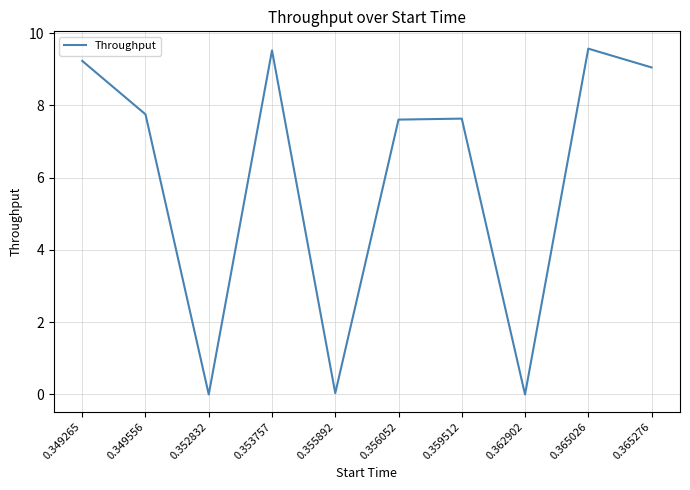

What is the change in value from 0.355892 to 0.356052?

+7.6